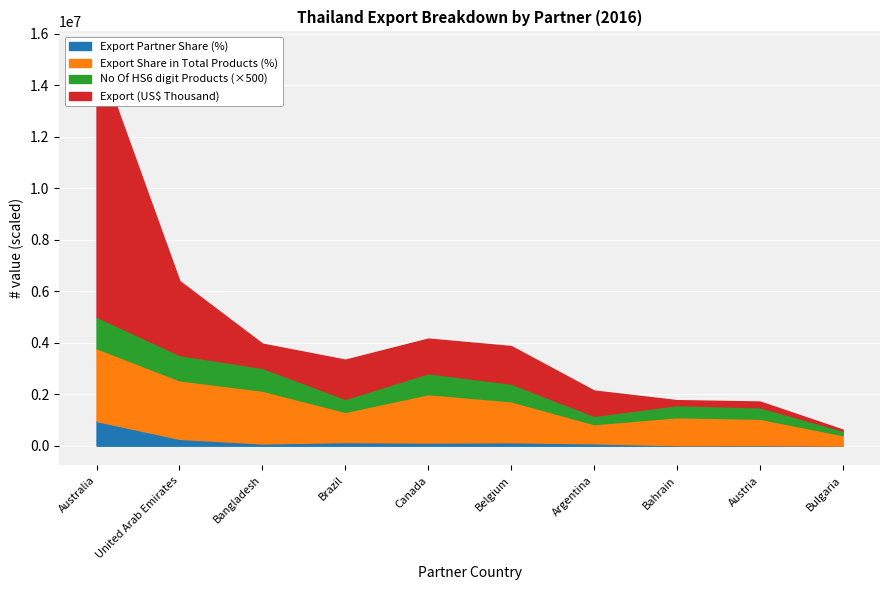

How many categories are shown in the chart?

10